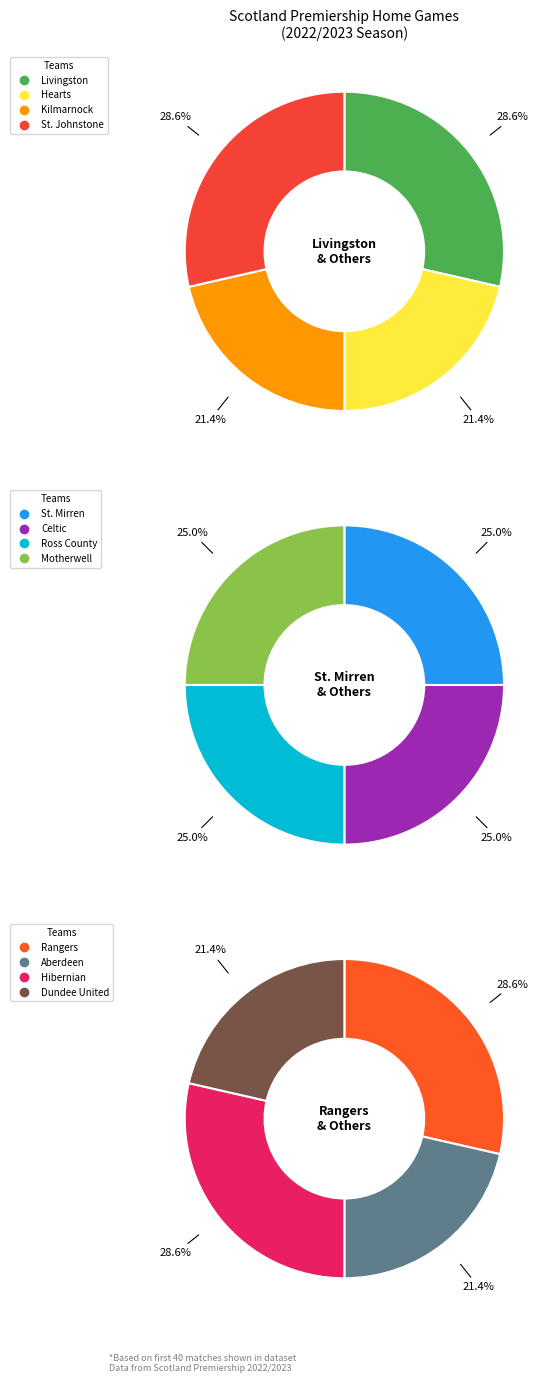

Does any single category account for the majority?

No